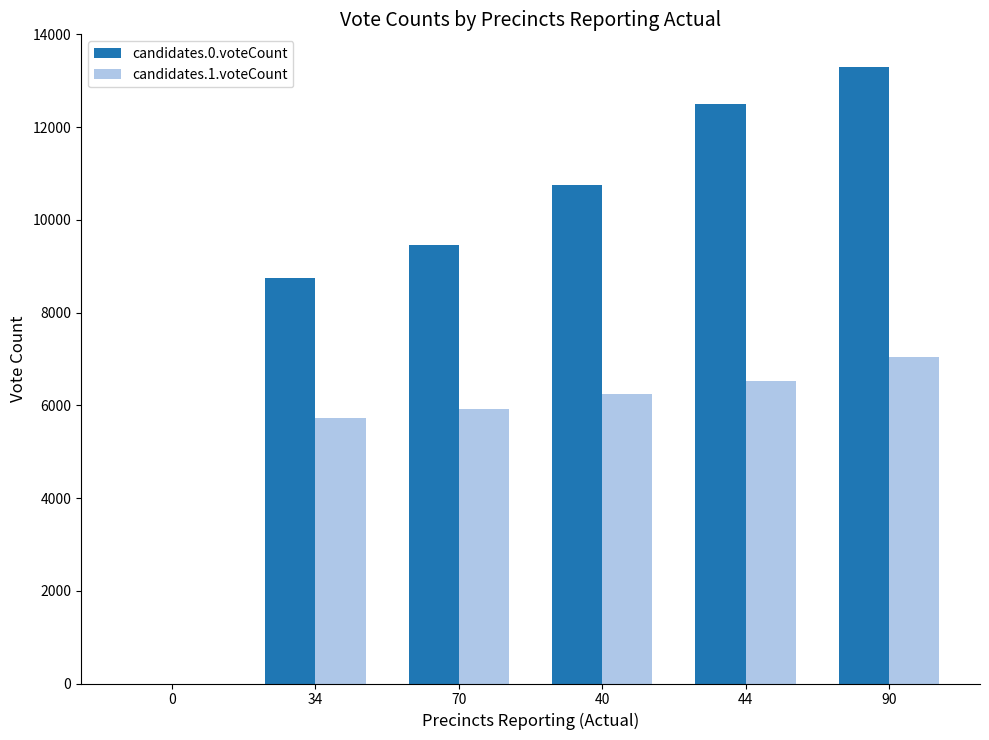

At which category is the sum across all series the highest?

90